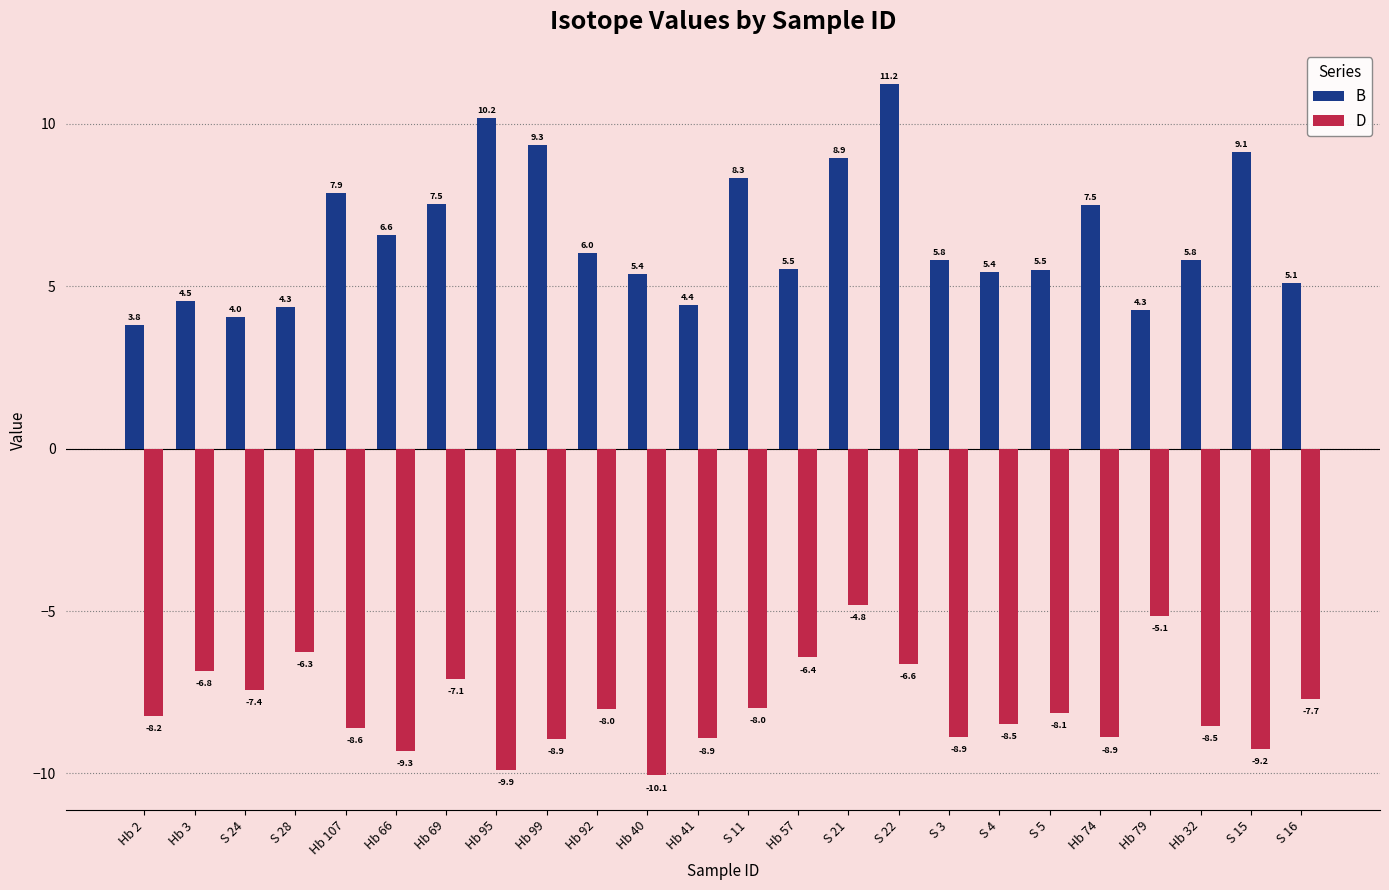

Between Hb 2 and Hb 69, which series saw the biggest shift?

B